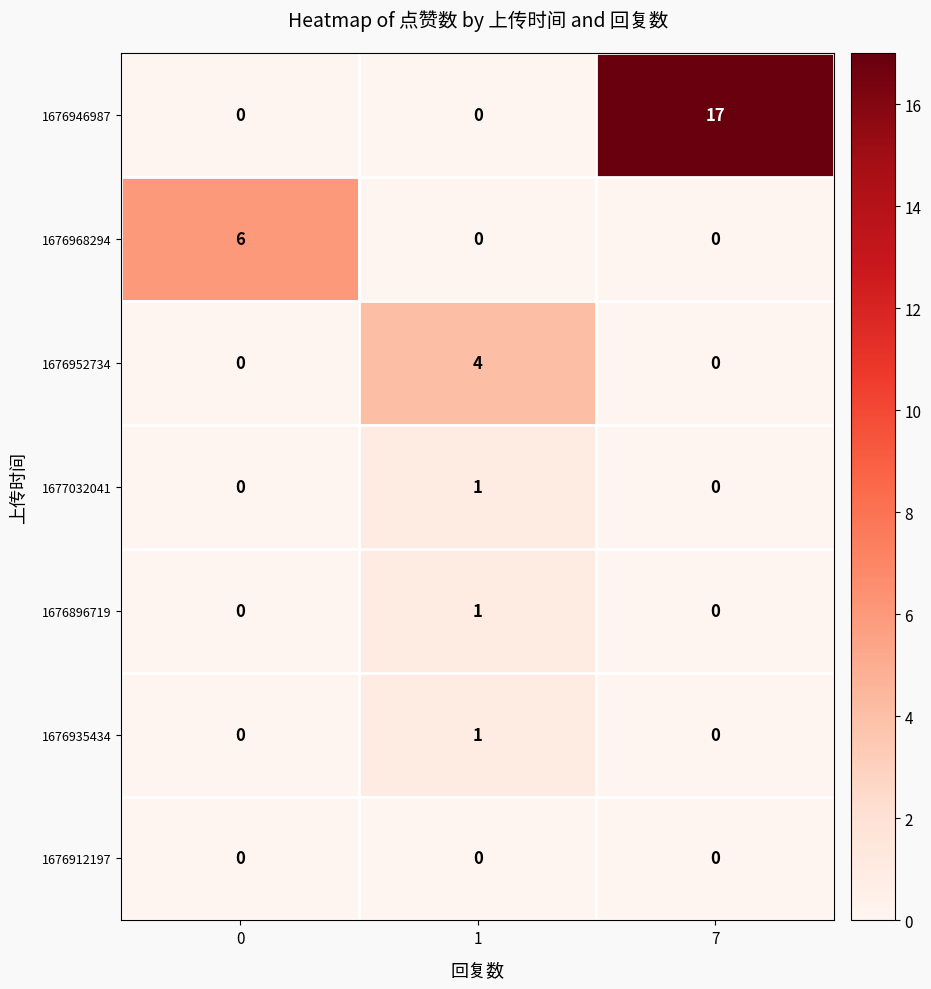

At which category is the sum across all series the highest?

7